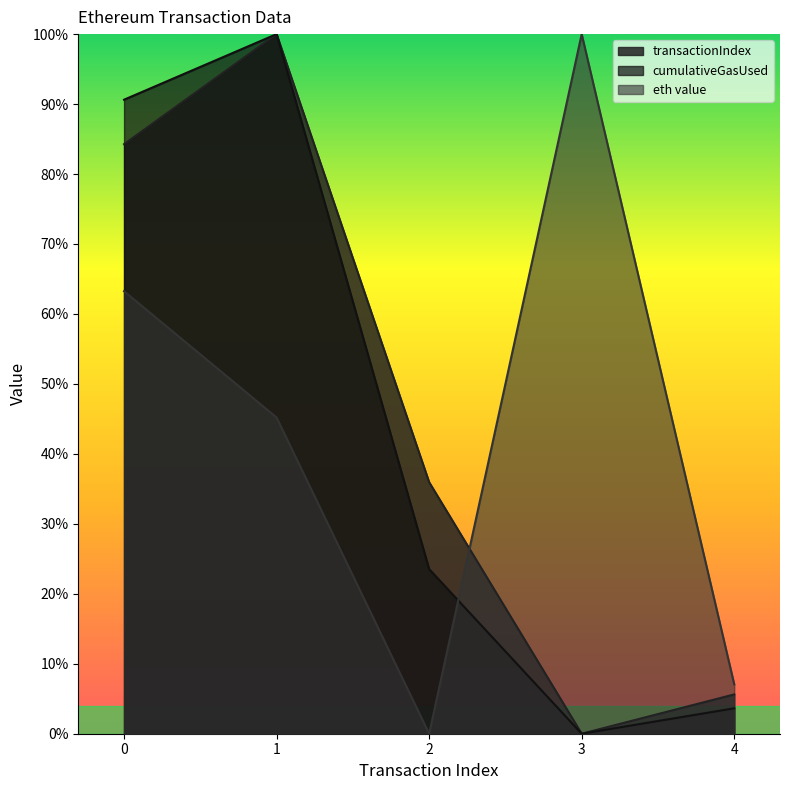

Which series has the largest total across all categories?

transactionIndex